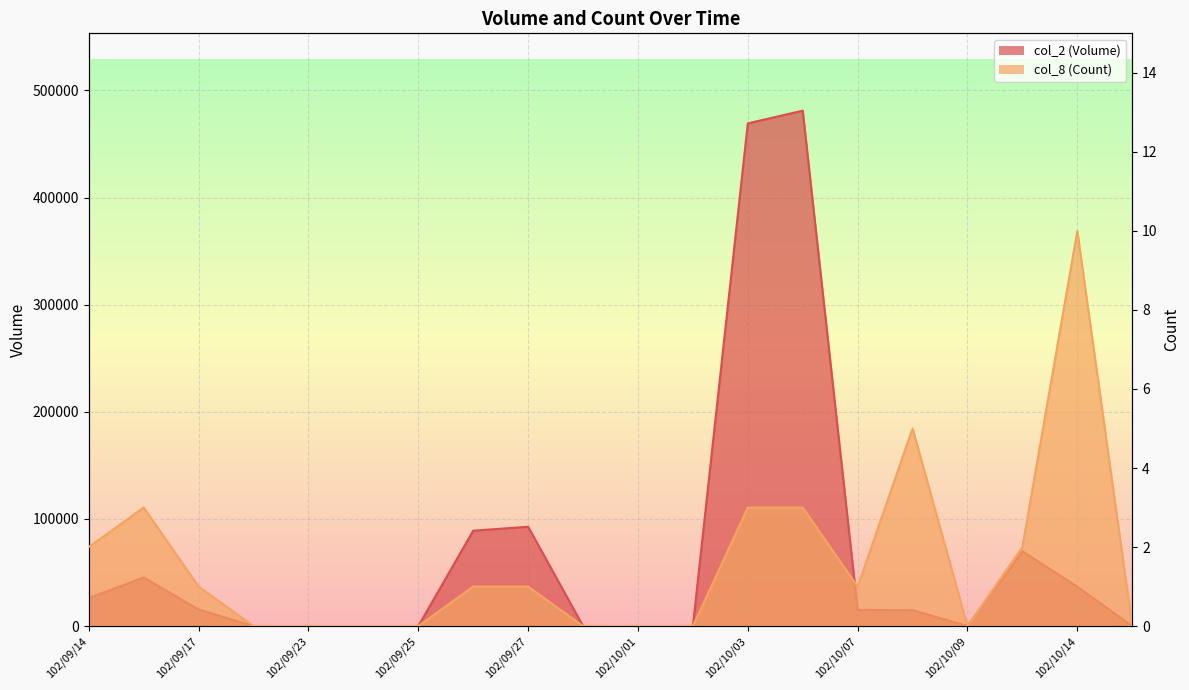

True or false: col_2 (Volume) has more than 2 interior local peaks.

True